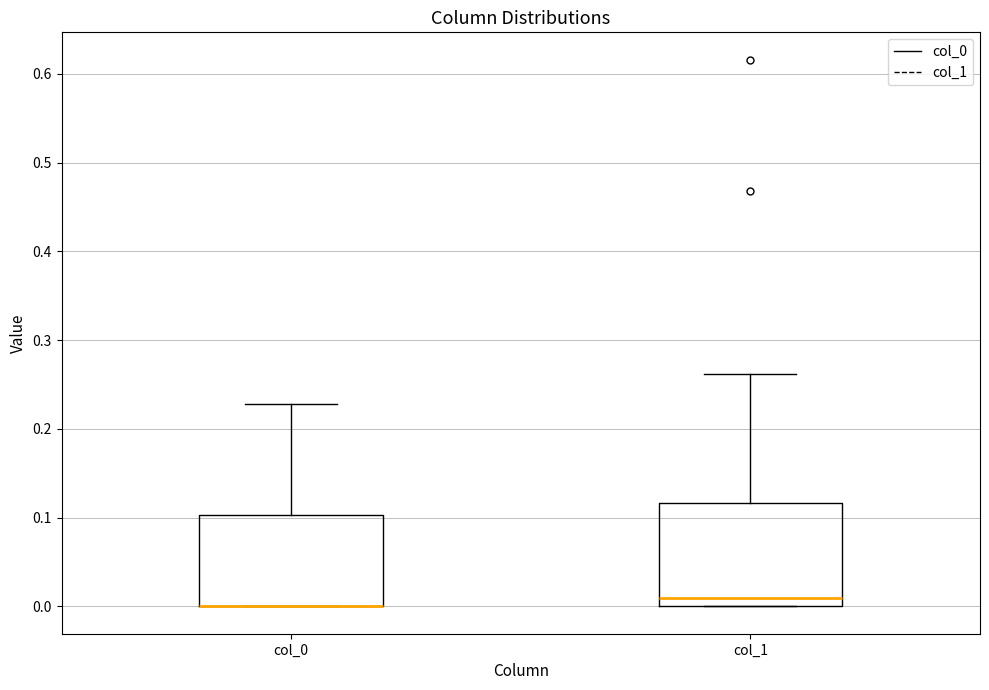

Which box is the tallest, from its lower edge to its upper edge?

col_1